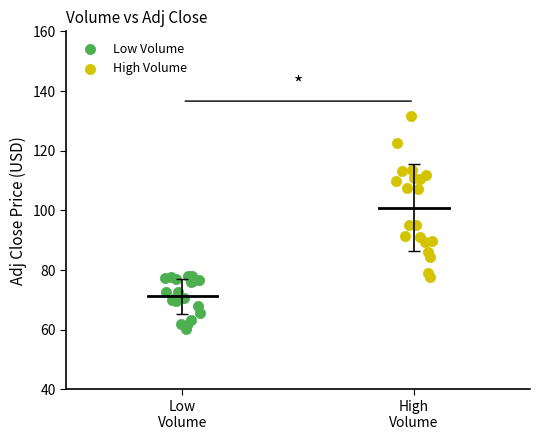

Which series reaches the minimum Y coordinate?

Low Volume